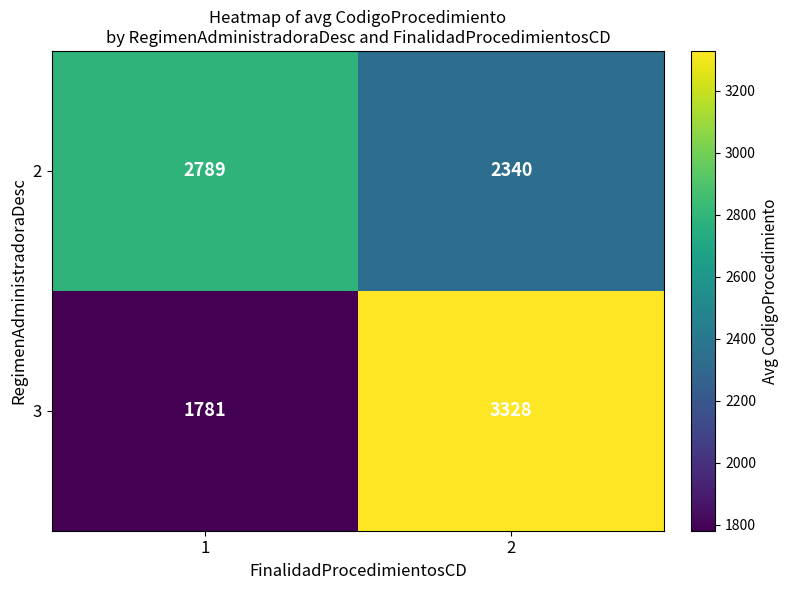

The value of 2 at 1 is 4070. True or false?

False